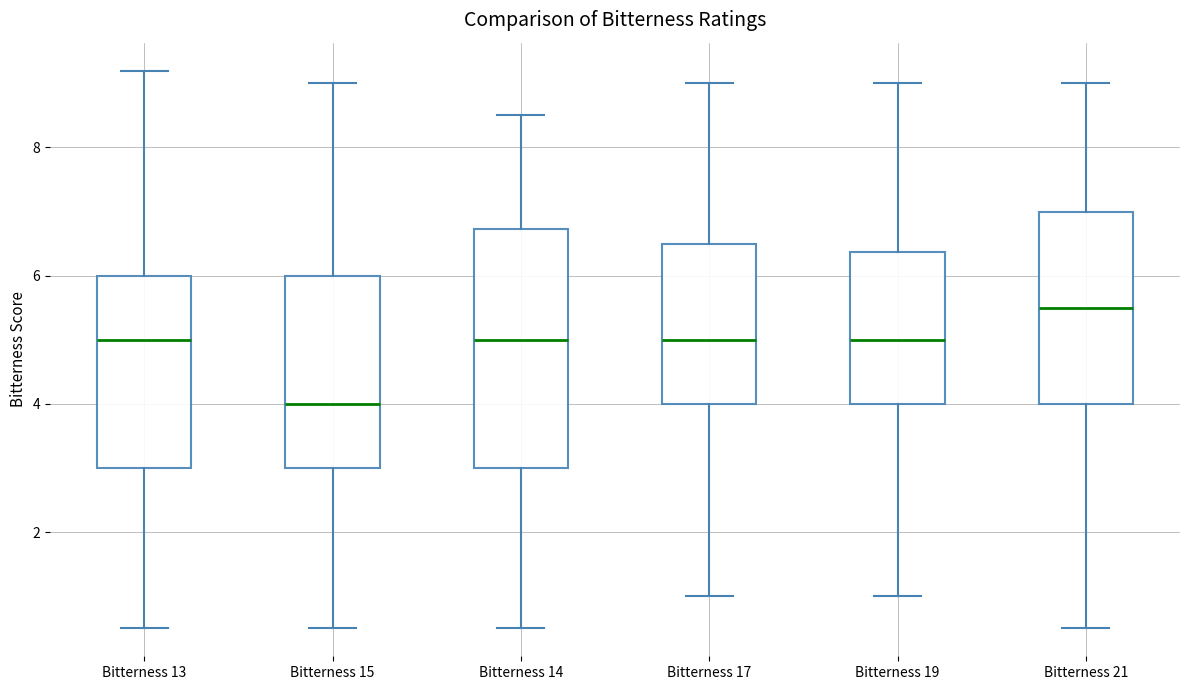

Reading left to right, transcribe this box plot: for each box, give where its median line is, the range the box spans, and where its two whiskers end, as read against the y-axis. The values are not printed on the chart, so give them approximately, as read against the axis.

Bitterness 13: median 5.0, box 3.0 to 6.0, whiskers 0.6 to 9.2
Bitterness 15: median 4.0, box 3.0 to 6.0, whiskers 0.6 to 9.0
Bitterness 14: median 5.0, box 3.0 to 6.8, whiskers 0.6 to 8.6
Bitterness 17: median 5.0, box 4.0 to 6.6, whiskers 1.0 to 9.0
Bitterness 19: median 5.0, box 4.0 to 6.4, whiskers 1.0 to 9.0
Bitterness 21: median 5.6, box 4.0 to 7.0, whiskers 0.6 to 9.0